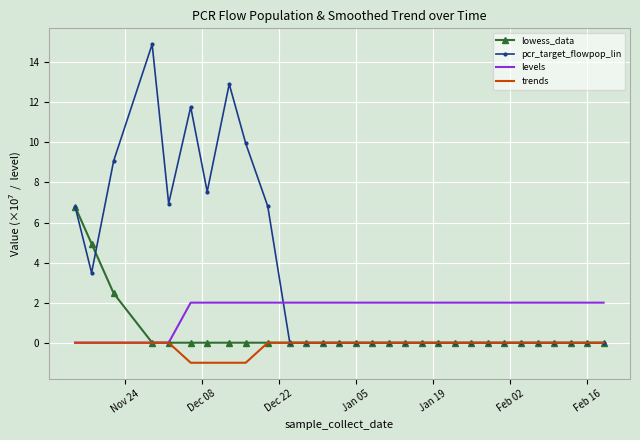

Which series has the largest total across all categories?

pcr_target_flowpop_lin